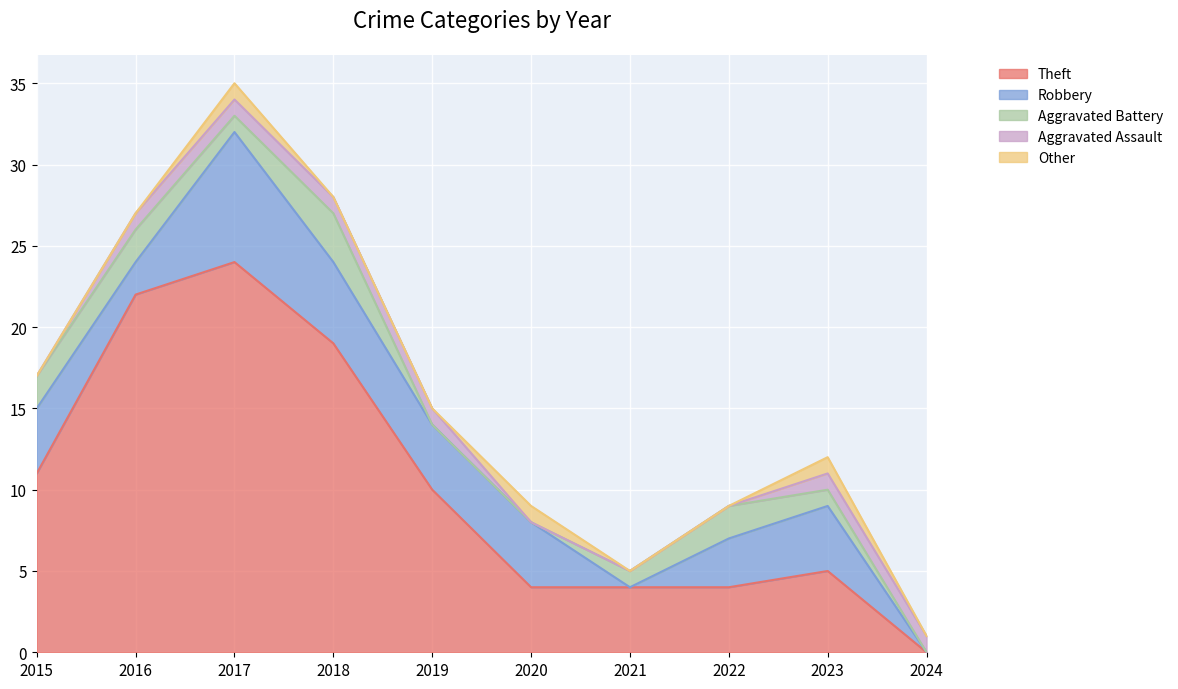

What value does the Aggravated Assault series have at 2023?

1